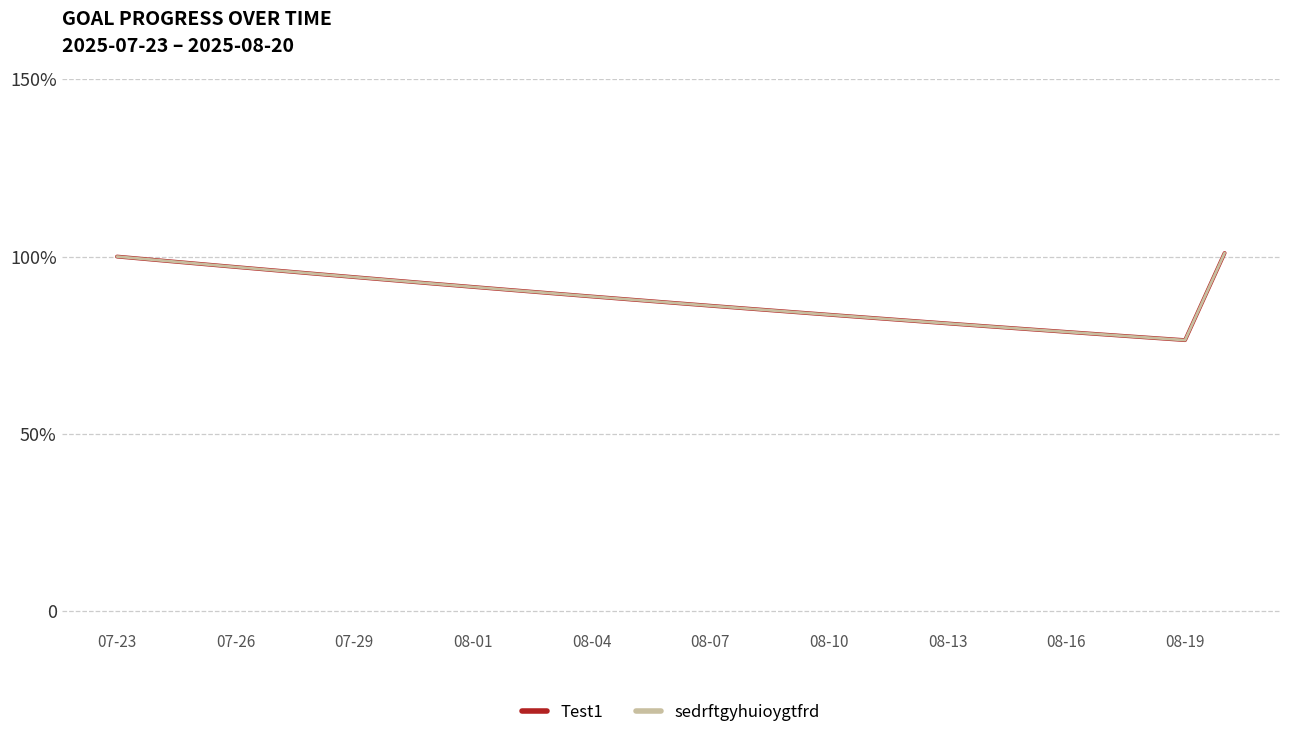

Does the chart display data point markers on the line(s)?

No